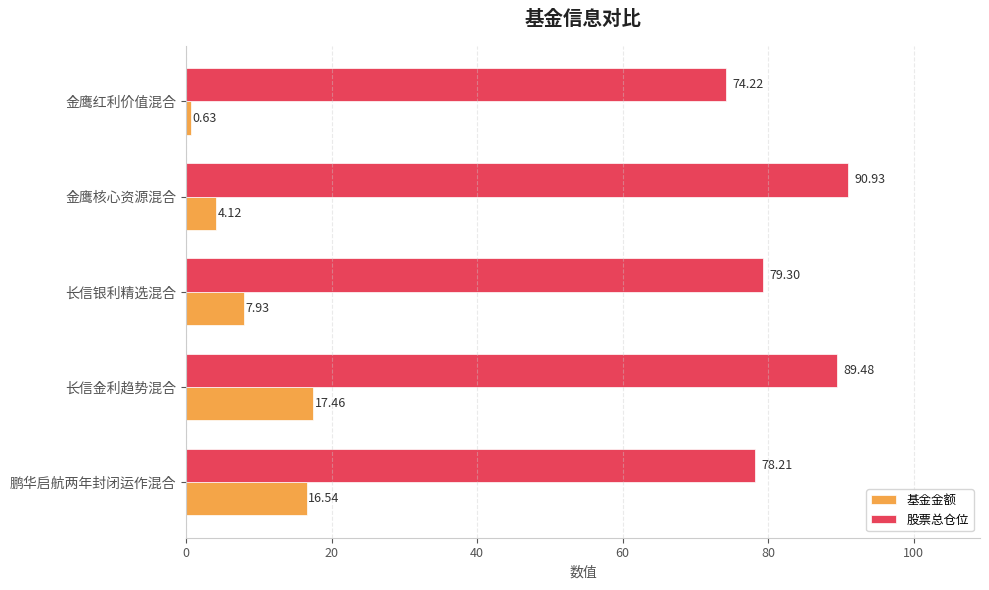

Between 长信金利趋势混合 and 长信银利精选混合, which series saw the biggest shift?

股票总仓位